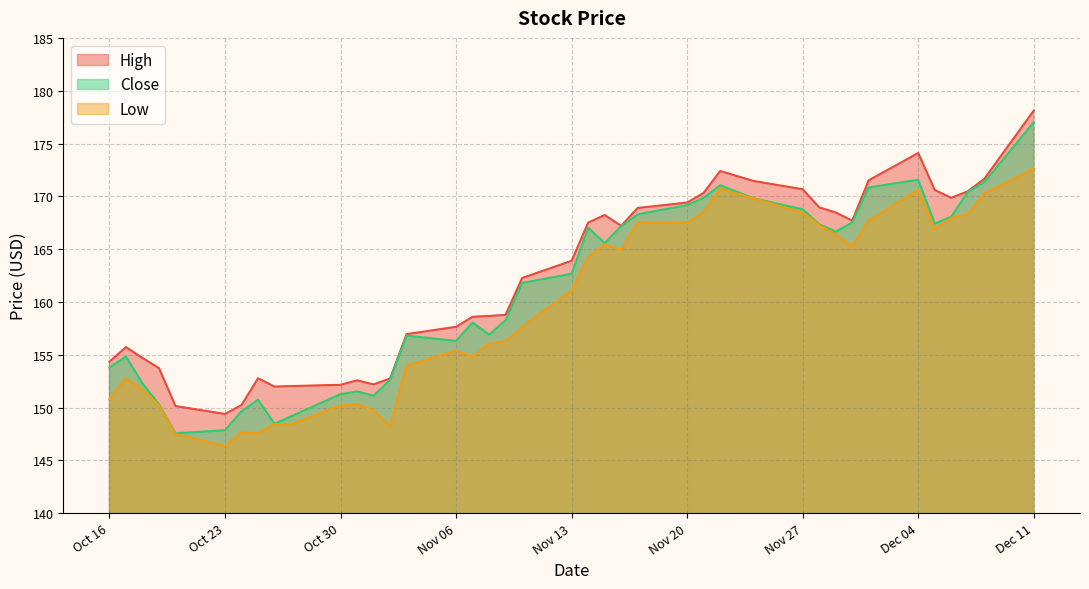

In Close, how many points are higher than both neighbors (excluding endpoints)?

8